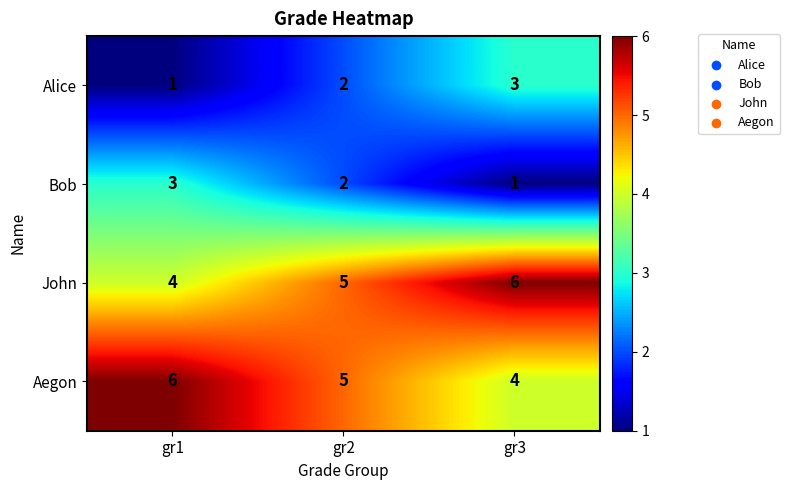

What is the maximum value for Aegon?

6